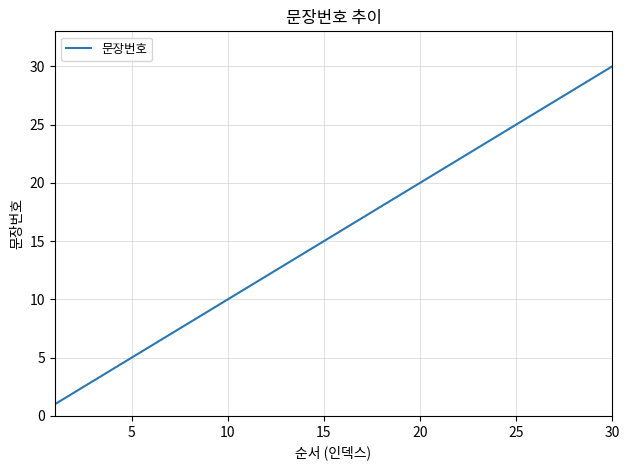

What is the greatest value displayed?

30